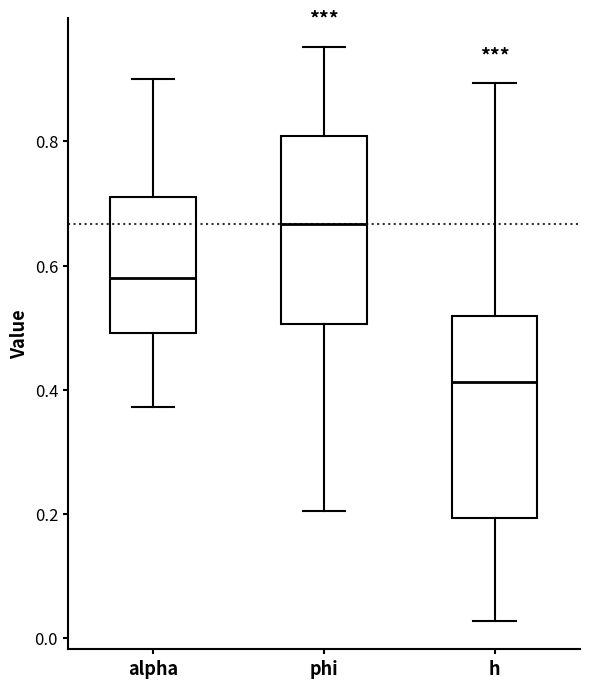

Which box is the tallest, from its lower edge to its upper edge?

h